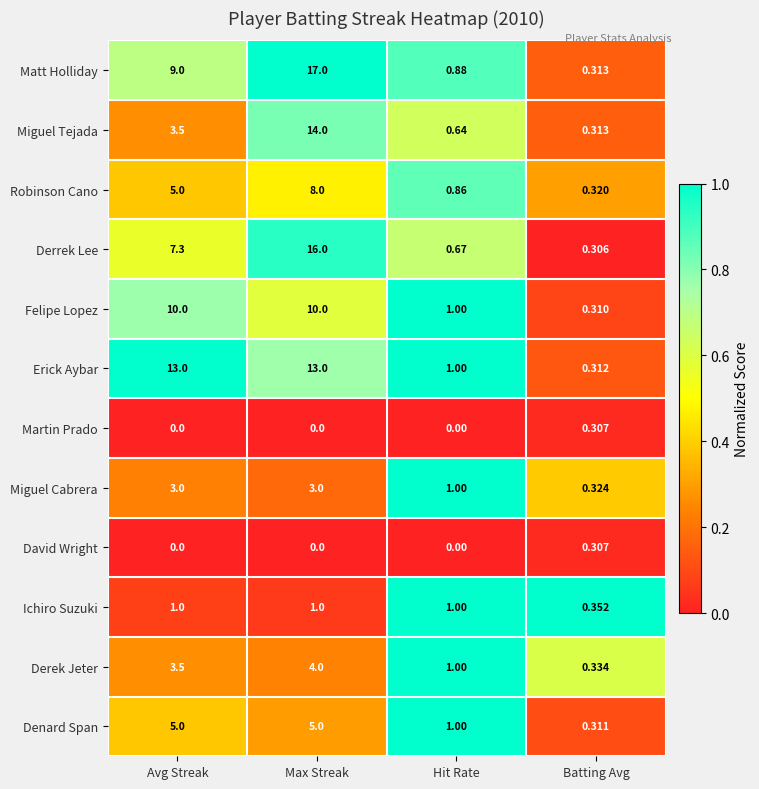

Which series has the largest total across all categories?

Erick Aybar